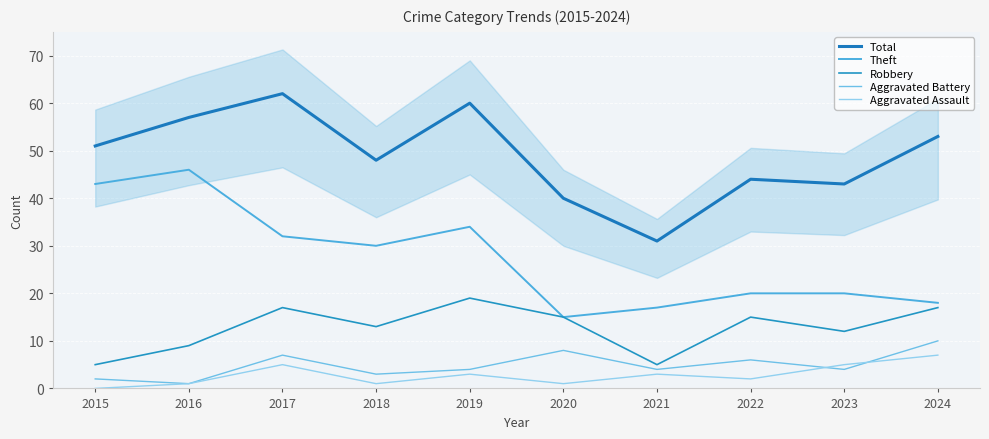

Where is Aggravated Assault nearest to the value 3?

2019